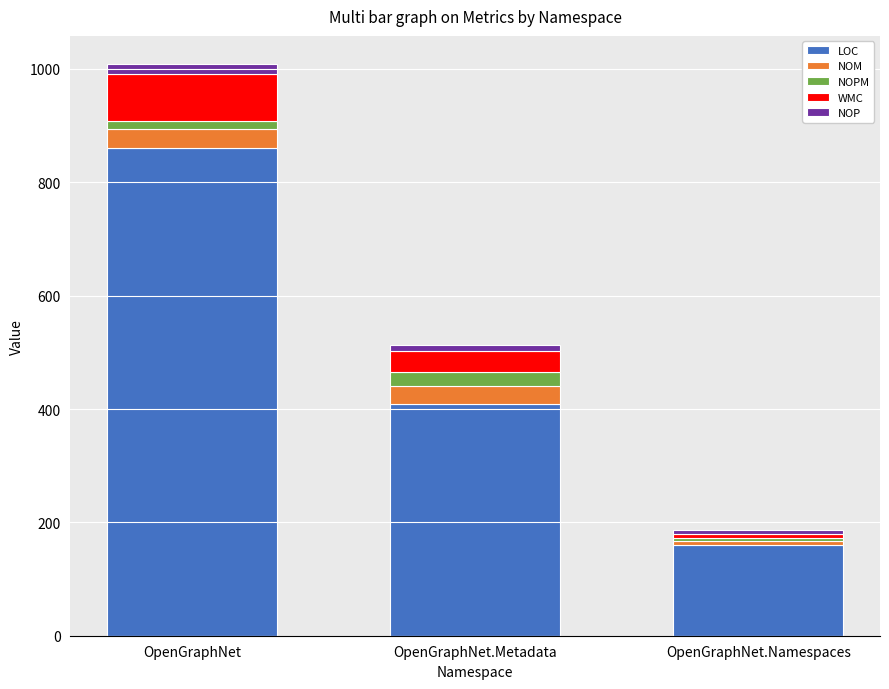

What value does the LOC series have at OpenGraphNet.Metadata, to the nearest 10?

410